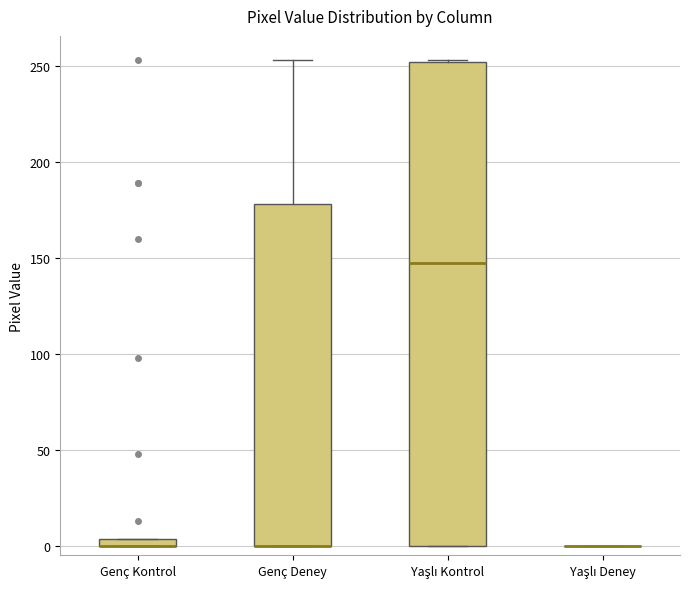

Comparing the boxes themselves (not the whiskers), which one is the tallest?

Yaşlı Kontrol